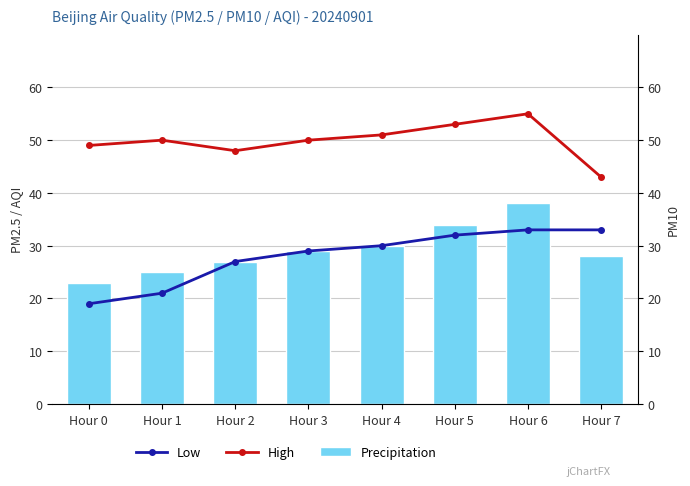

Which series has the largest total across all categories?

High